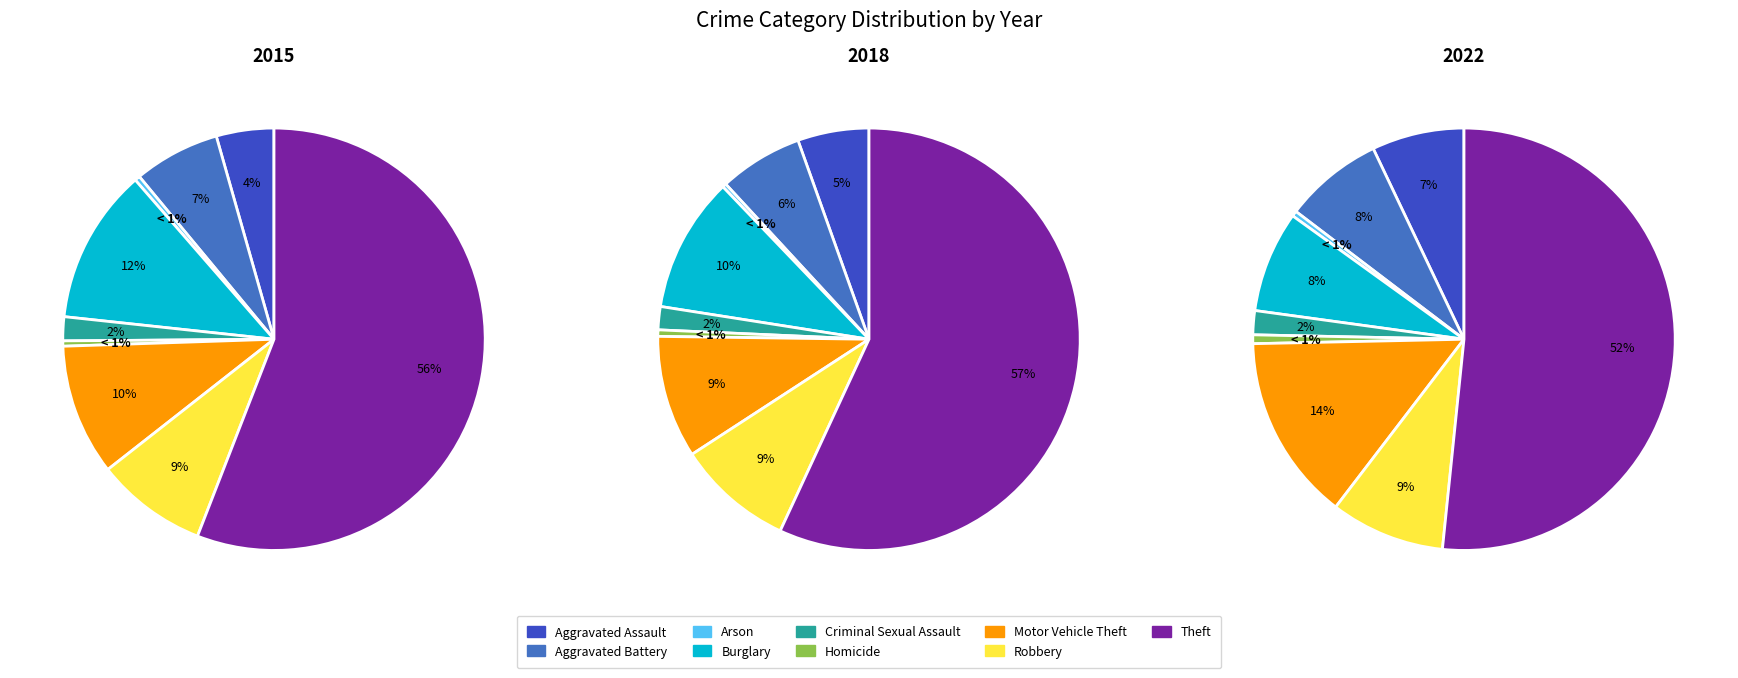

Rank the series at Homicide from highest to lowest value.

2022, 2018, 2015